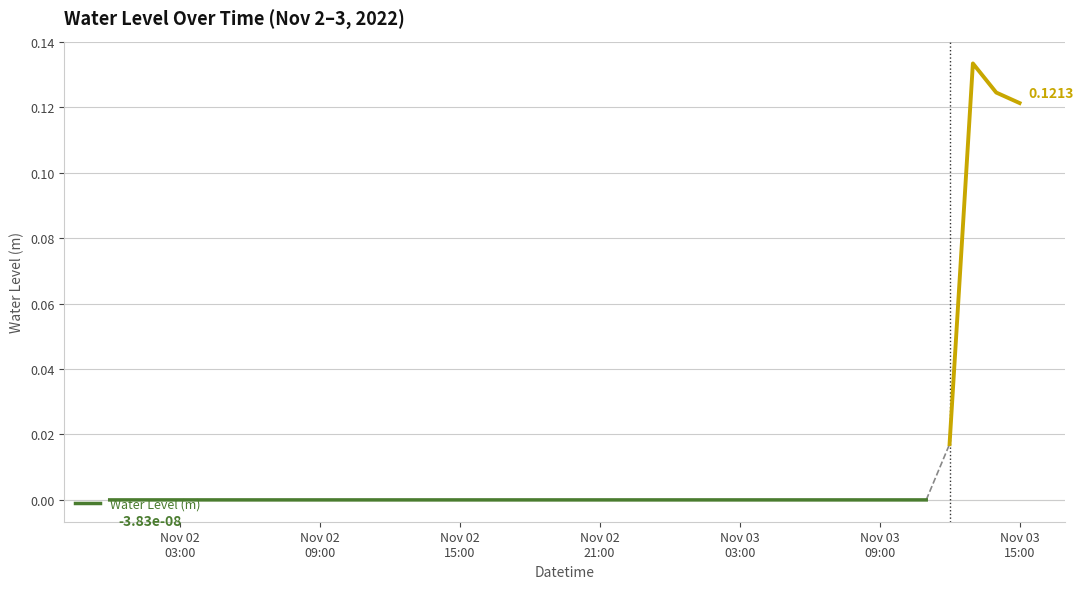

True or false: the data shows -0.0 at 11.

False